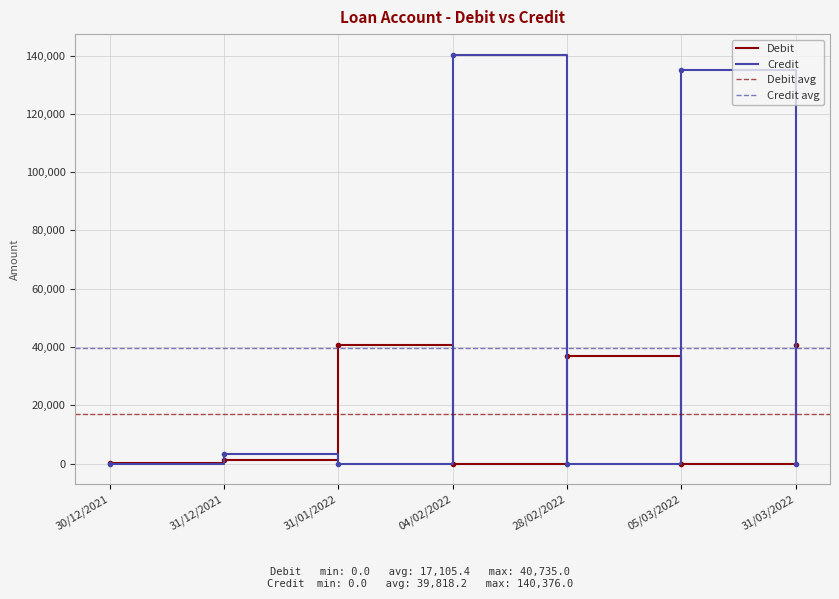

At which category is the sum across all series the highest?

04/02/2022